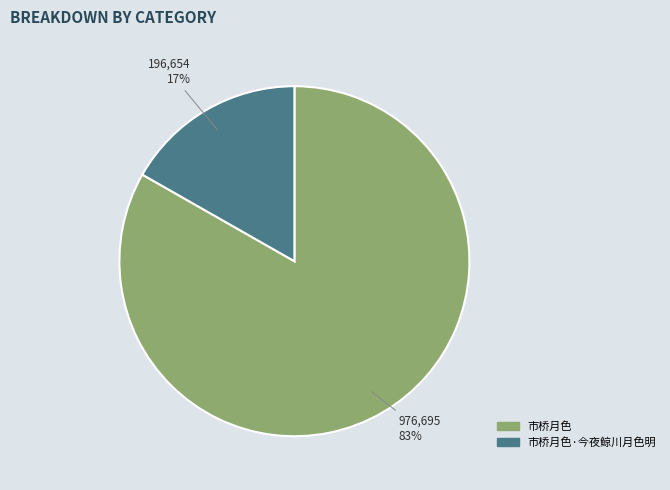

How many slices are in this pie chart?

2